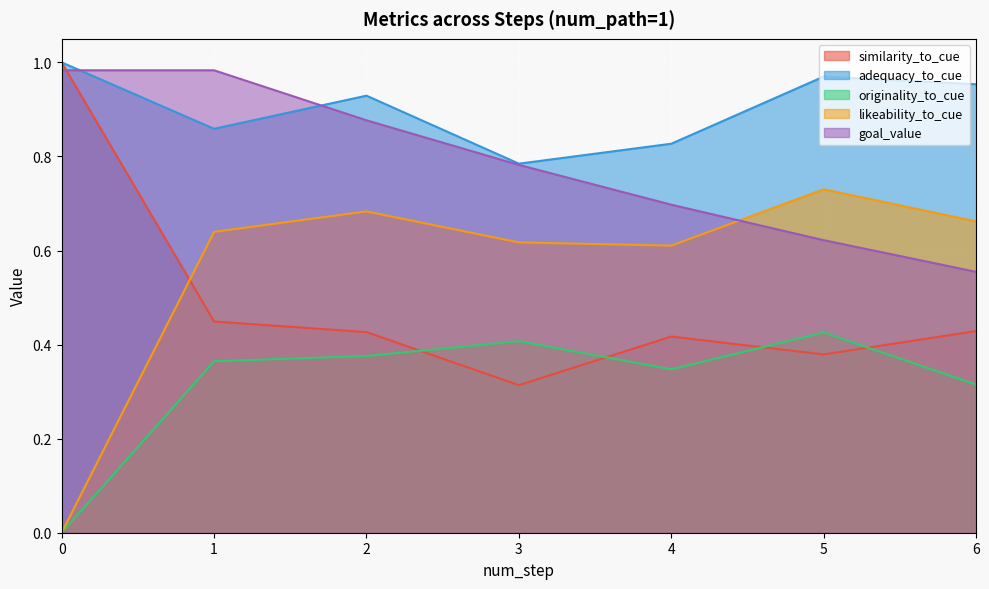

After their last crossing, which series has the higher values: goal_value or similarity_to_cue?

goal_value